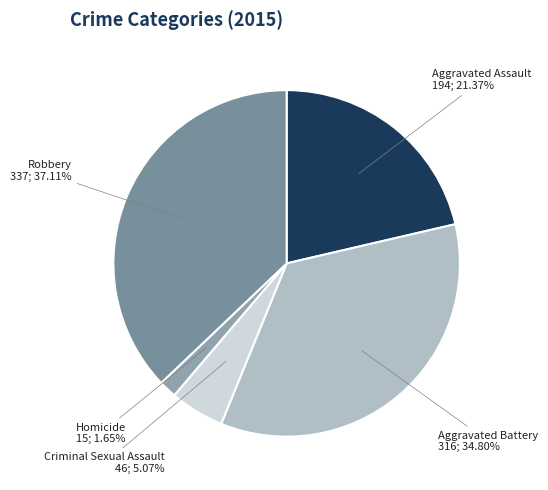

Rank the categories by value from lowest to highest.

Homicide, Criminal Sexual Assault, Aggravated Assault, Aggravated Battery, Robbery